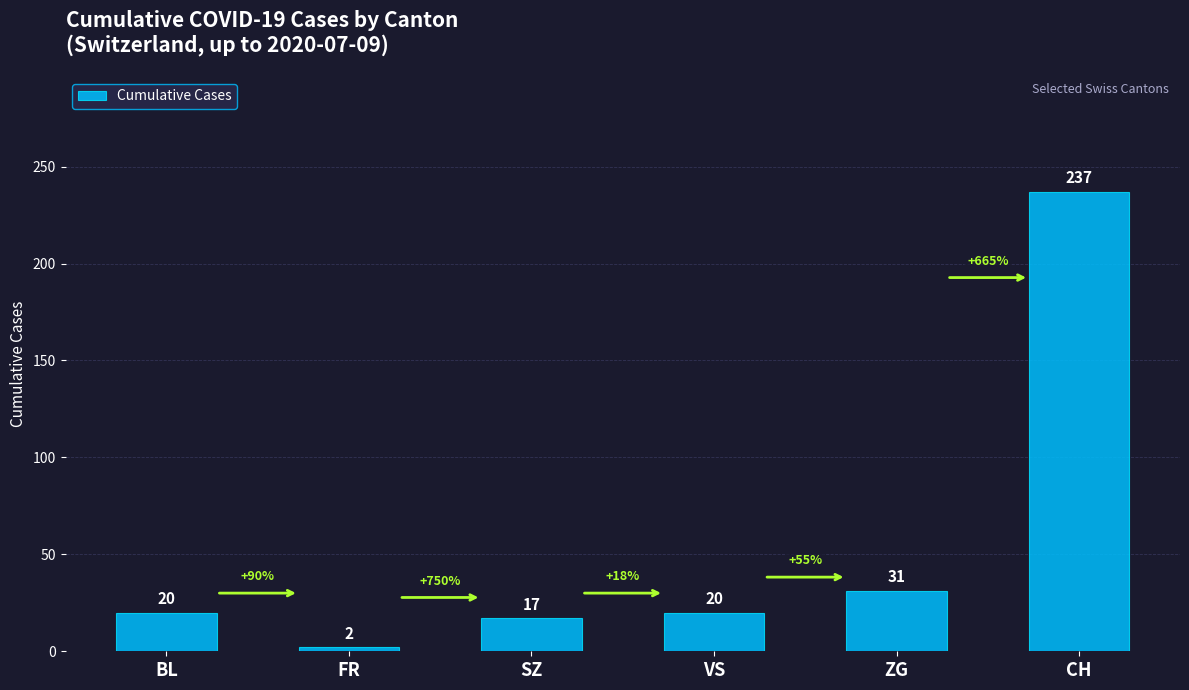

At which label is the value closest to 119?

ZG